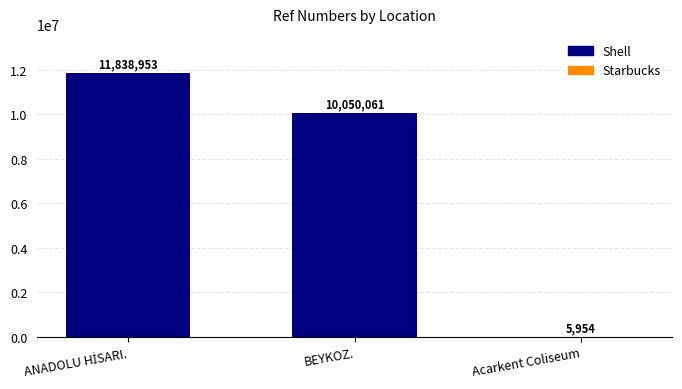

What is the ratio of the value at BEYKOZ. to the value at Acarkent Coliseum?

1688.0